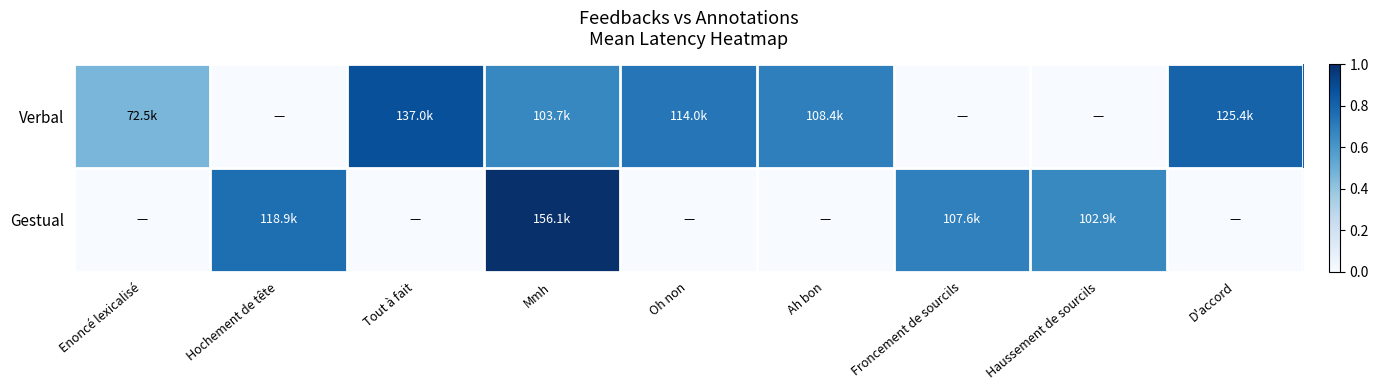

Reading right to left, transcribe all the data shown in this chart.

Verbal: D'accord=0.8	Haussement de sourcils=0.0	Froncement de sourcils=0.0	Ah bon=0.7	Oh non=0.7	Mmh=0.7	Tout à fait=0.9	Hochement de tête=0.0	Enoncé lexicalisé=0.5
Gestual: D'accord=0.0	Haussement de sourcils=0.7	Froncement de sourcils=0.7	Ah bon=0.0	Oh non=0.0	Mmh=1.0	Tout à fait=0.0	Hochement de tête=0.8	Enoncé lexicalisé=0.0